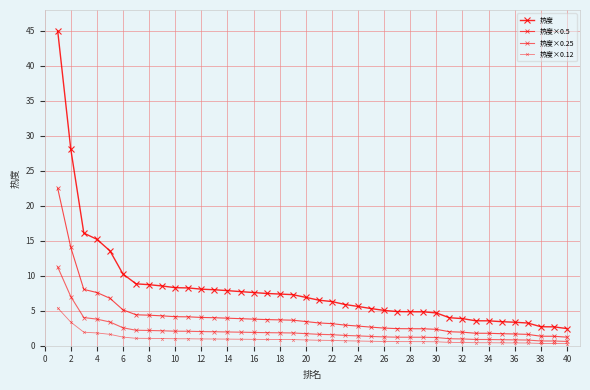

What is the sum of all 热度×0.12 values?

39.1